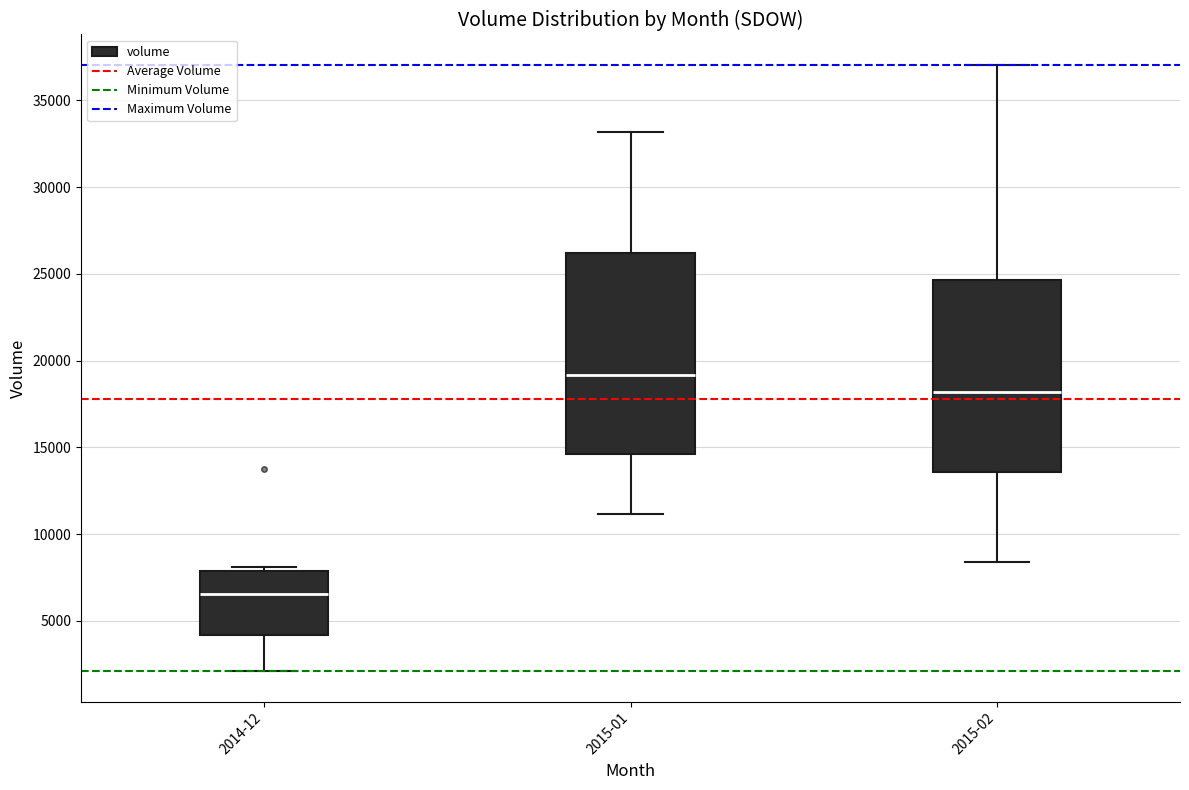

Where does the upper whisker of the box for 2015-02 end on the y-axis? The values are not printed on the chart, so give them approximately, as read against the axis.

37000